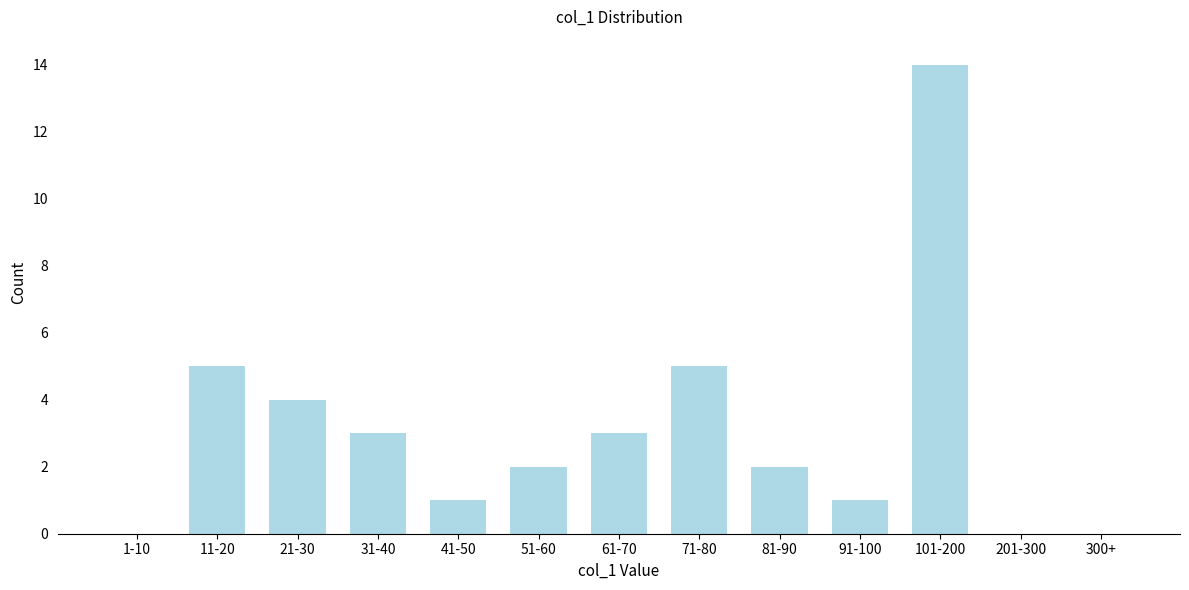

Reading left to right, transcribe all the data shown in this chart.

1-10=0	11-20=5	21-30=4	31-40=3	41-50=1	51-60=2	61-70=3	71-80=5	81-90=2	91-100=1	101-200=14	201-300=0	300+=0